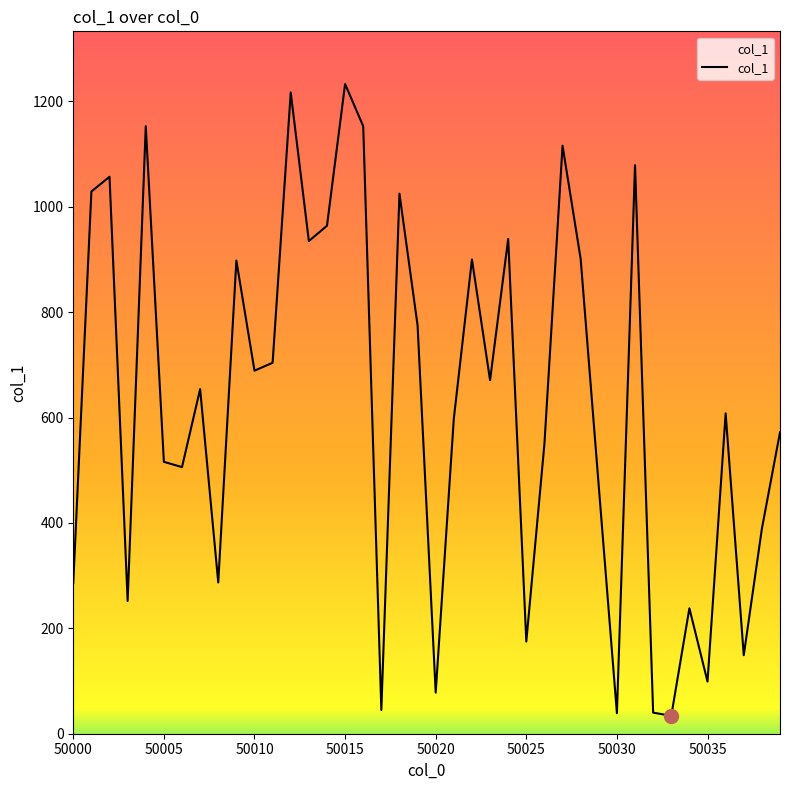

What is the smallest value displayed?

34